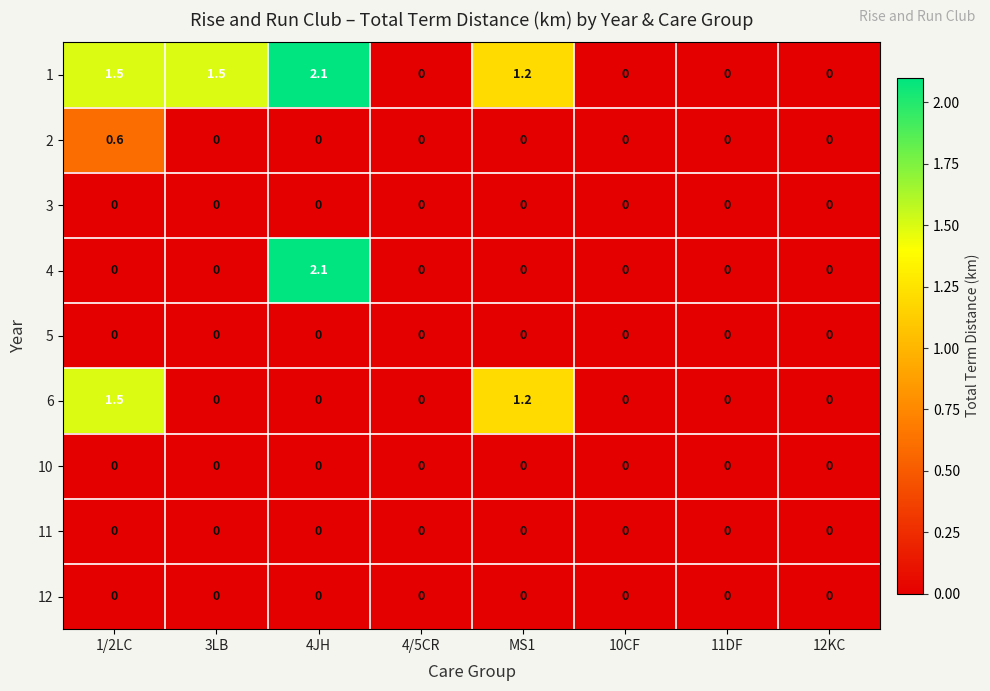

Which label corresponds to the largest value in the chart?

4JH